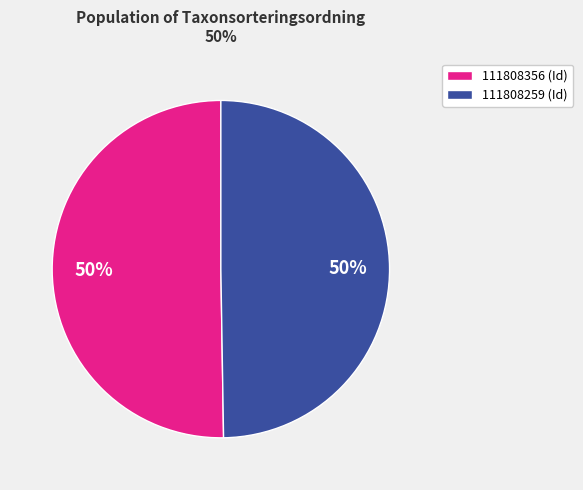

What is the majority slice?

111808356